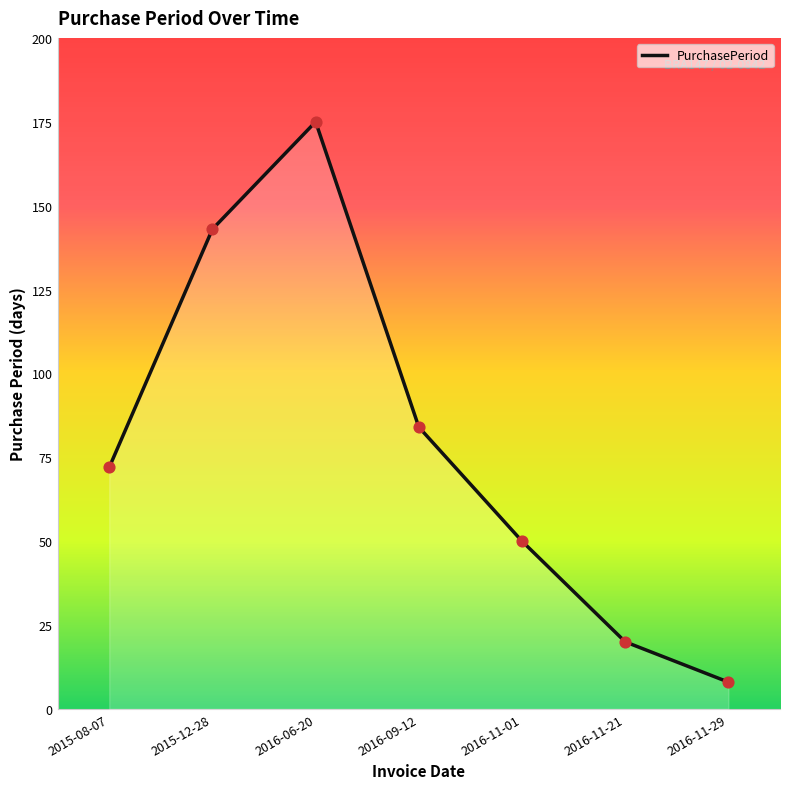

What is the change in value from 2015-08-07 to 2016-09-12?

+12